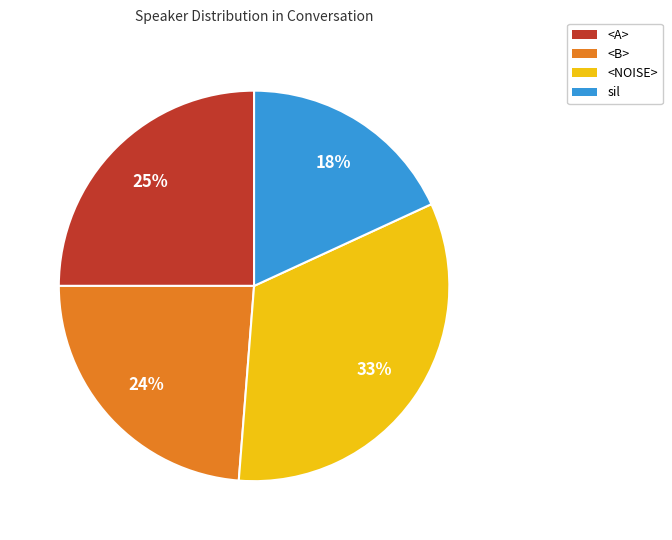

Between <A> and <B>, which is larger?

<A>